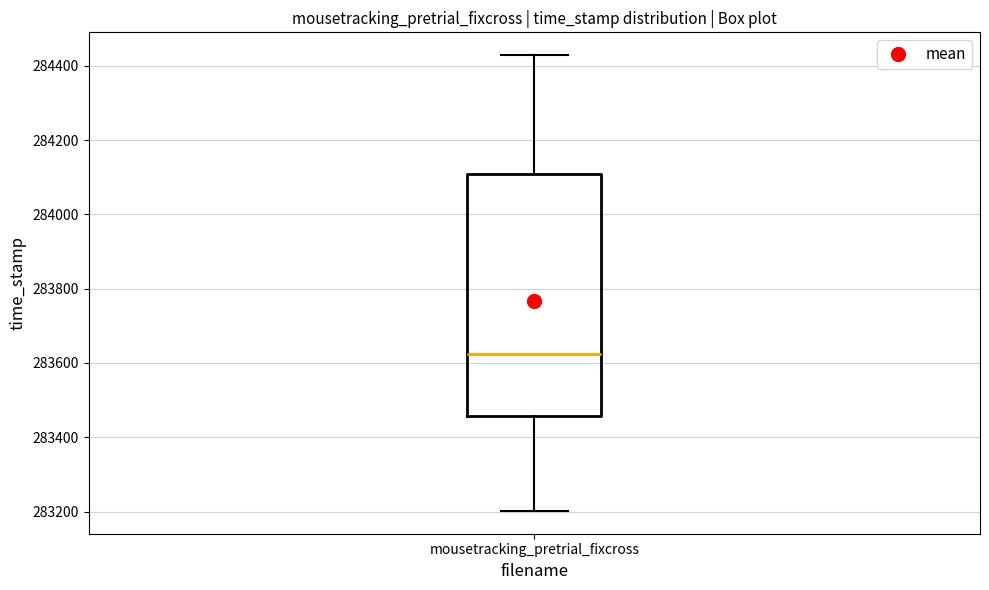

Where does the median line of the box for mousetracking_pretrial_fixcross sit on the y-axis? The values are not printed on the chart, so give them approximately, as read against the axis.

283620